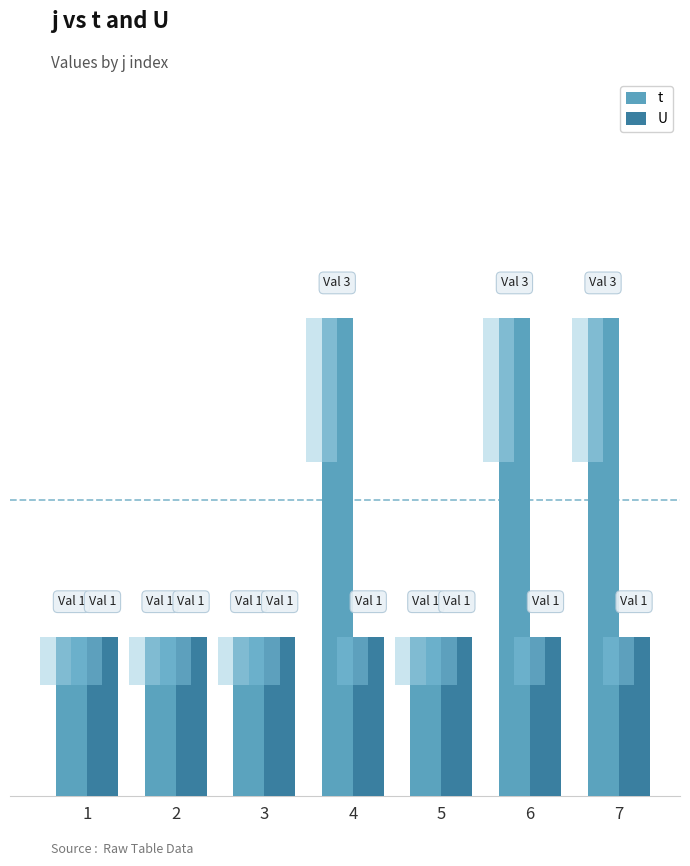

What is the minimum value shown in the chart?

1